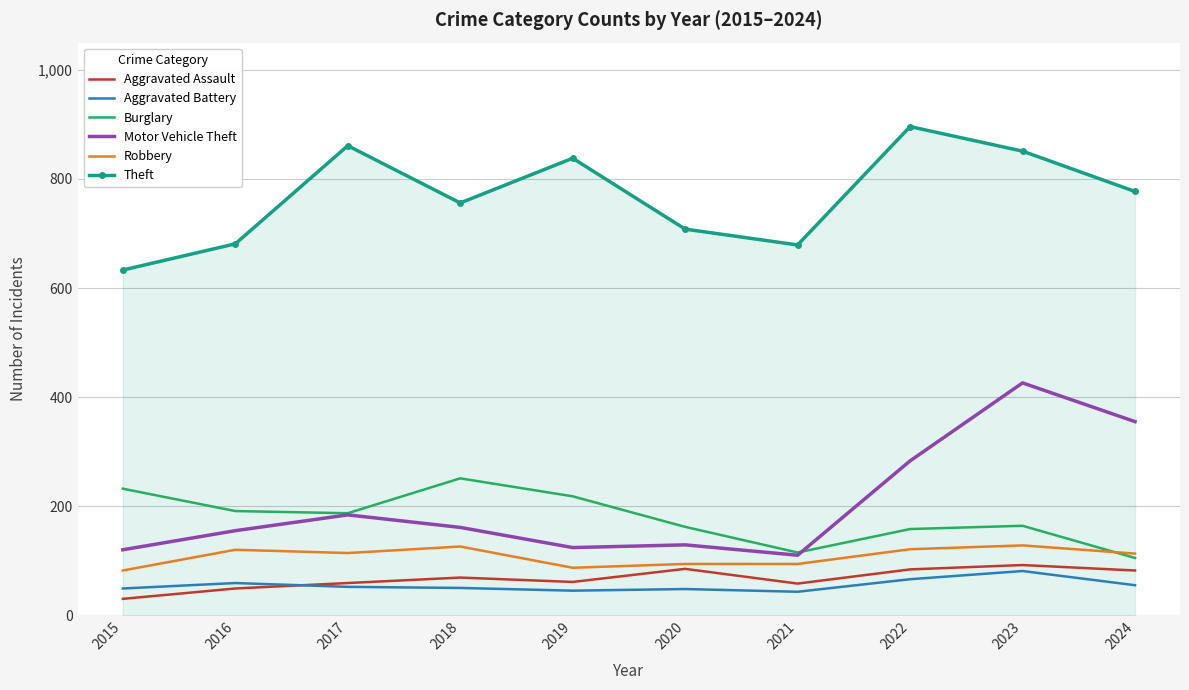

Which series has the widest spread of values?

Motor Vehicle Theft